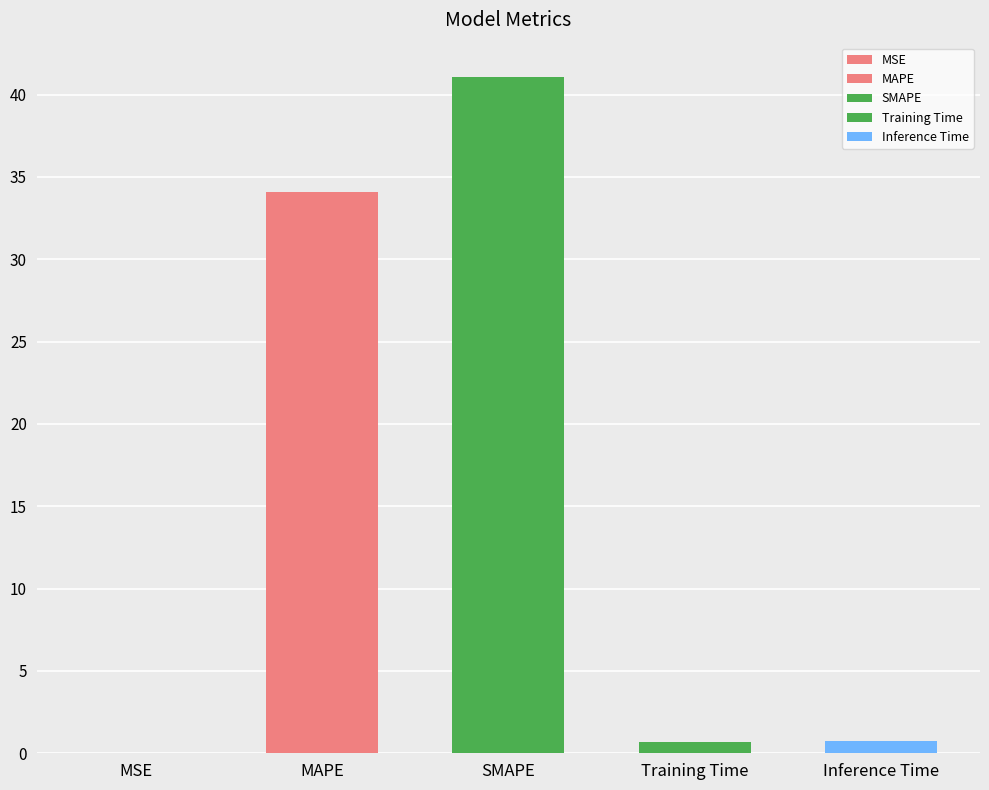

Which category has the highest value across all series?

SMAPE